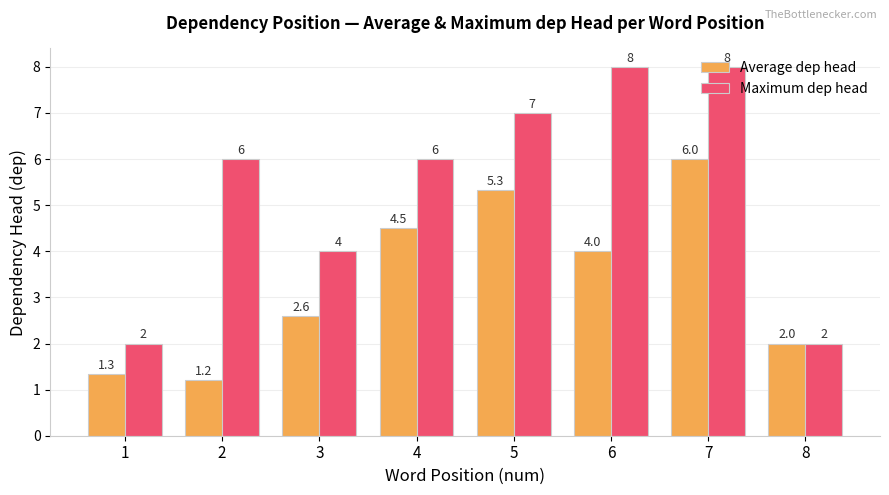

The Average dep head series shows 1.3 at 1. True or false?

True